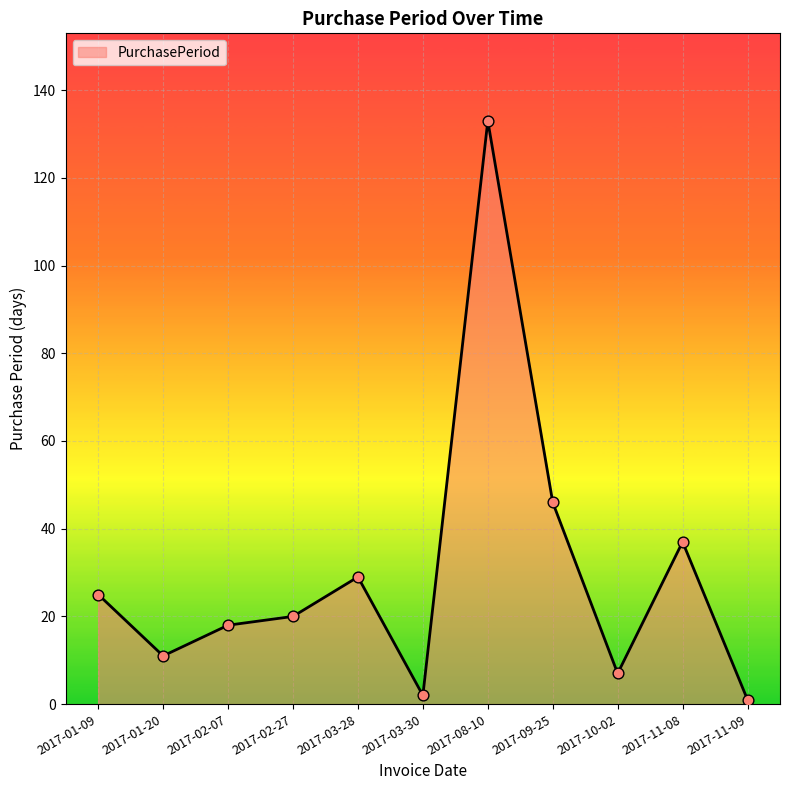

What is the change in value from 2017-01-20 to 2017-02-07?

+7